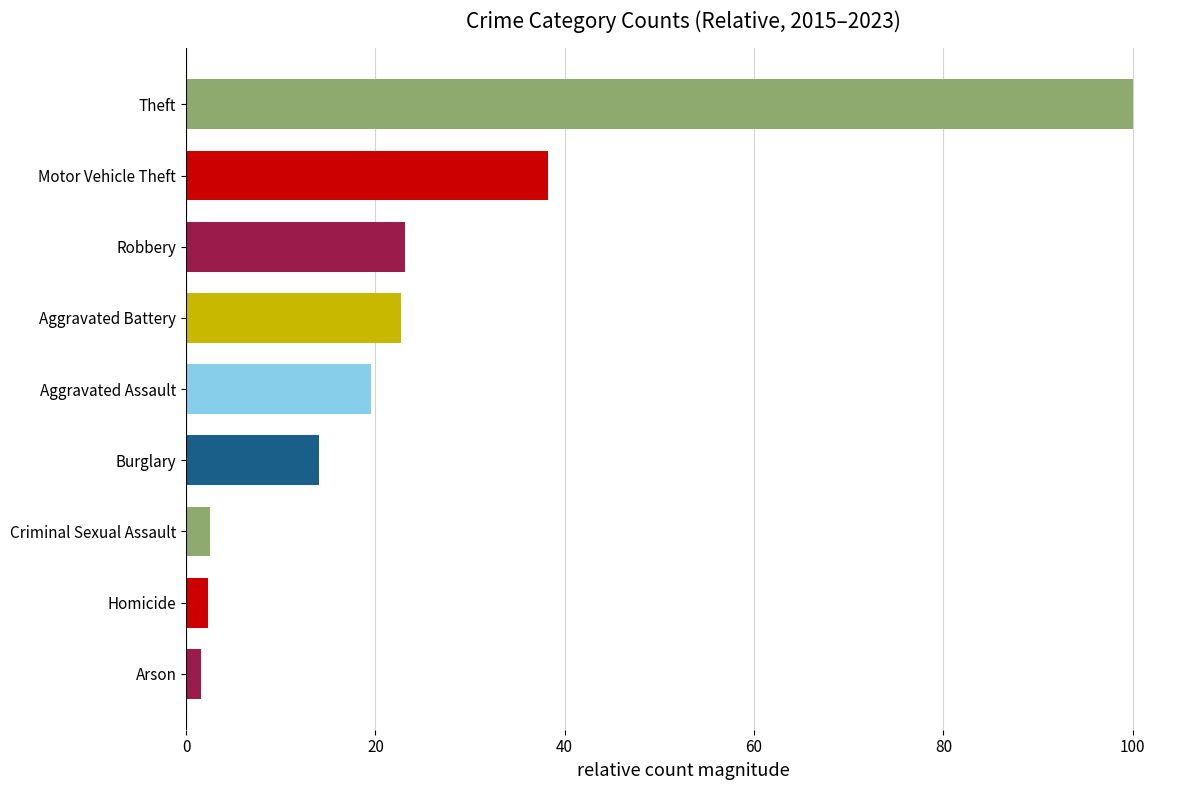

What is the sum of all values?

223.9